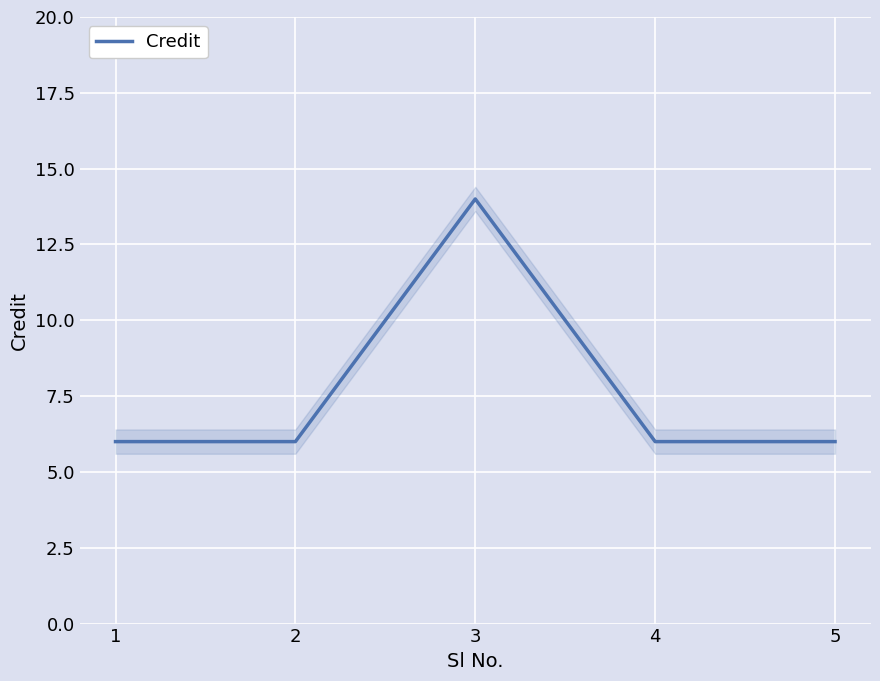

Is this an area chart (filled region under the line)?

No